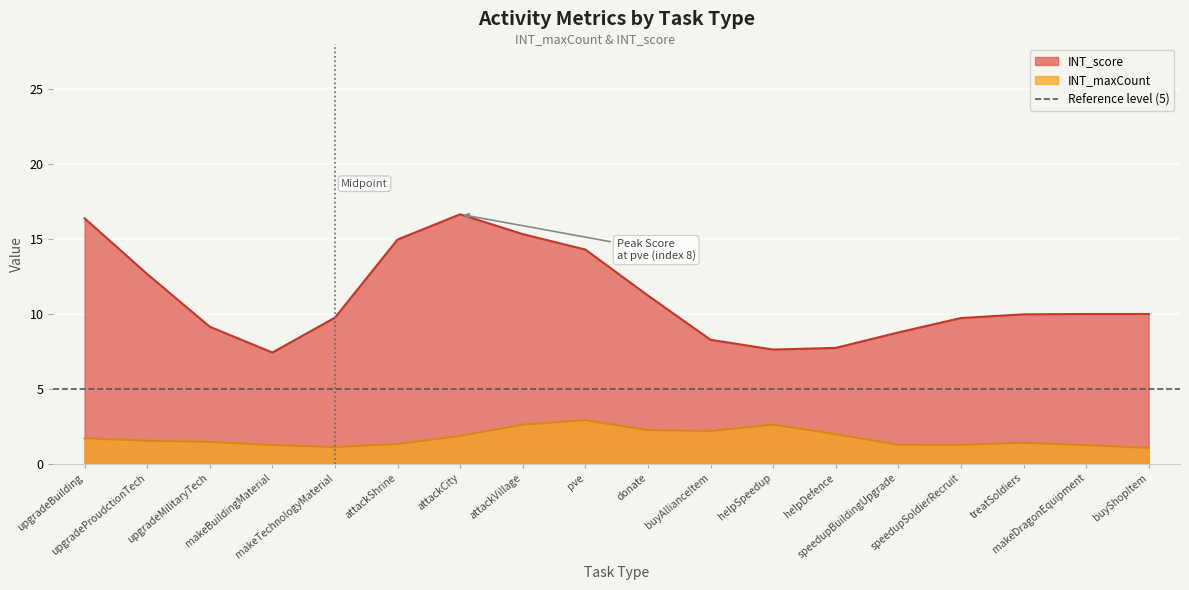

True or false: INT_maxCount and INT_score intersect in this chart.

False